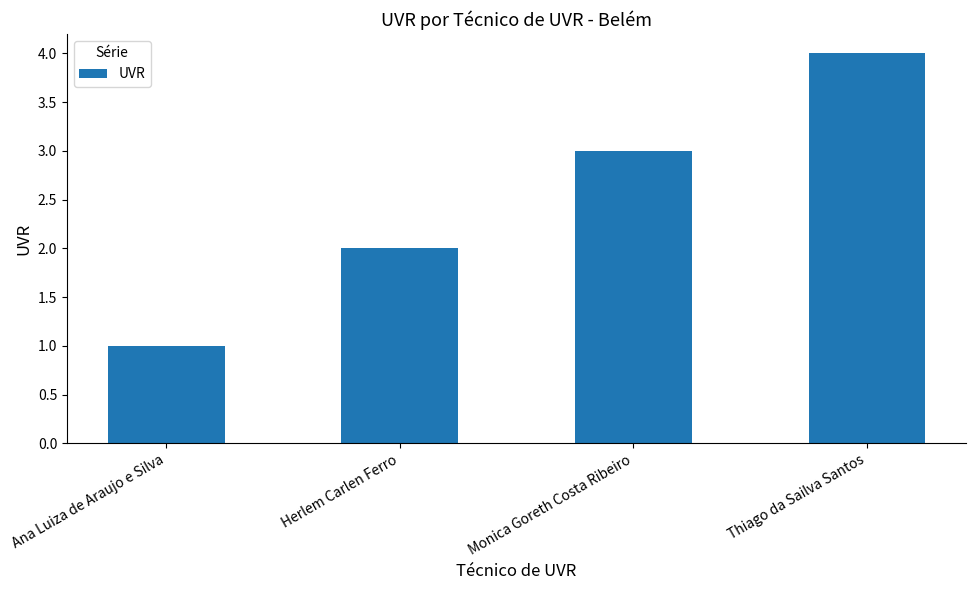

Are the bars grouped side by side (vs. stacked)?

No